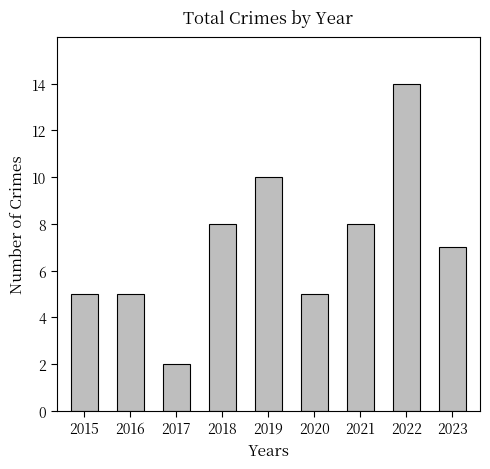

How many data points are less than 7?

4